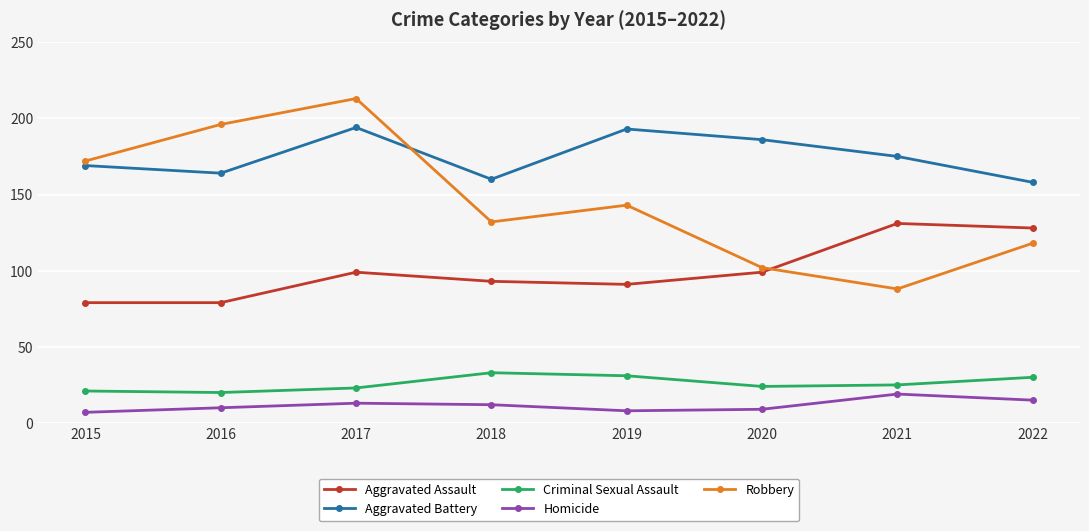

How many interior local valleys does the Aggravated Battery series have?

2